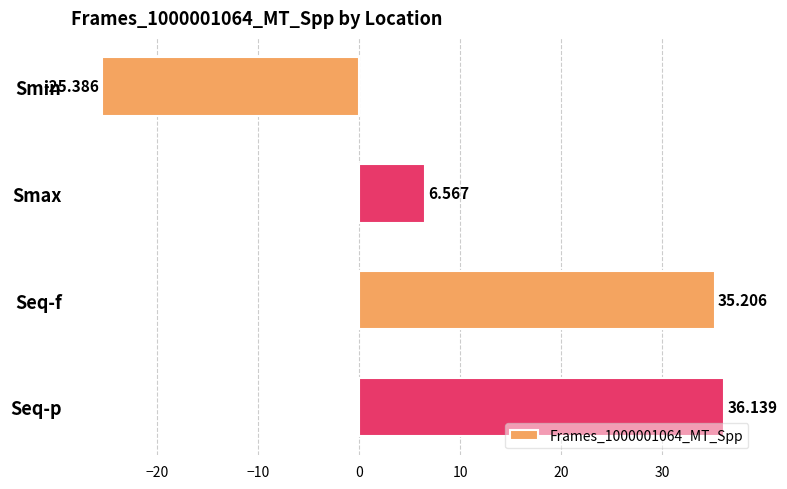

What is the average value?

13.1